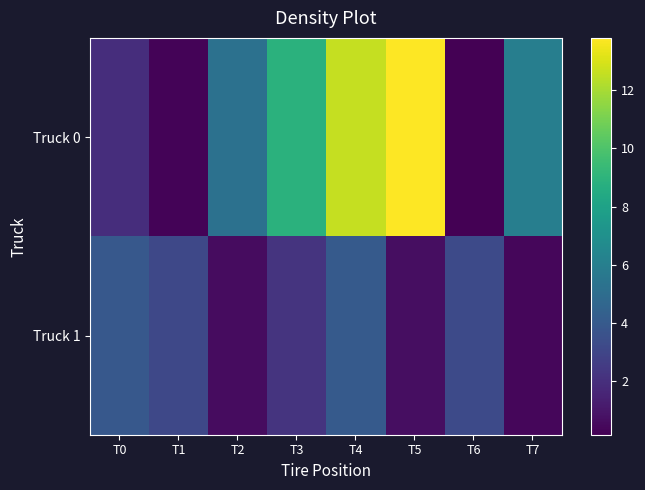

At how many categories does at least one series exceed 12?

2